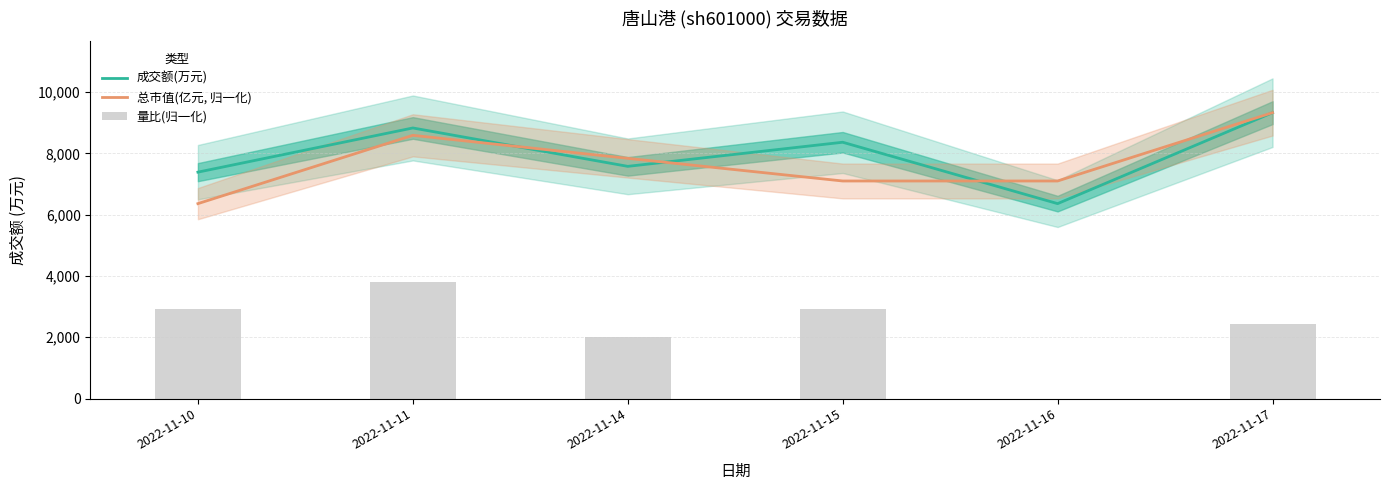

At which category is the sum across all series the highest?

2022-11-11